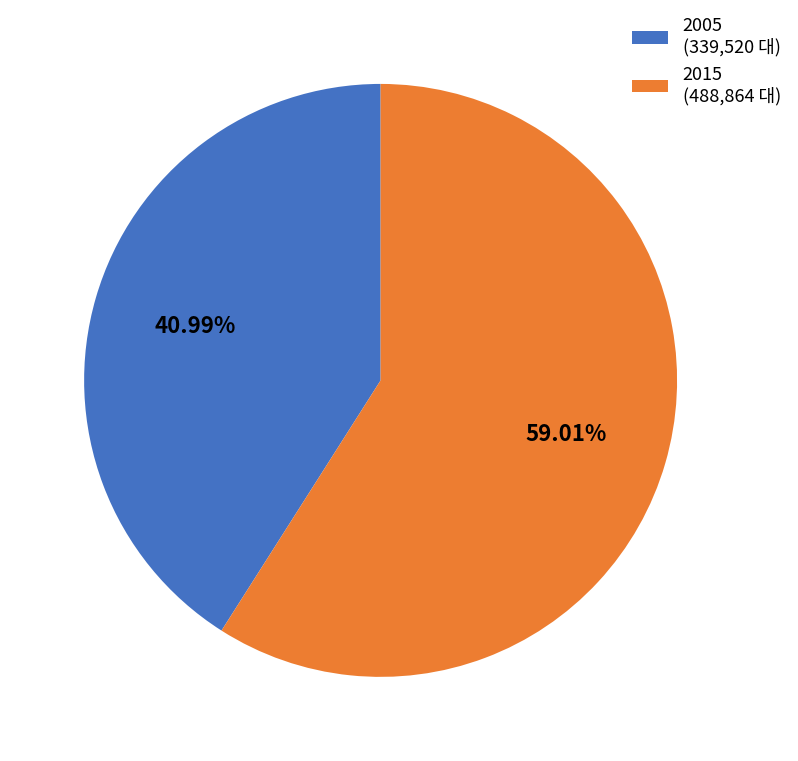

How many slices are in this pie chart?

2